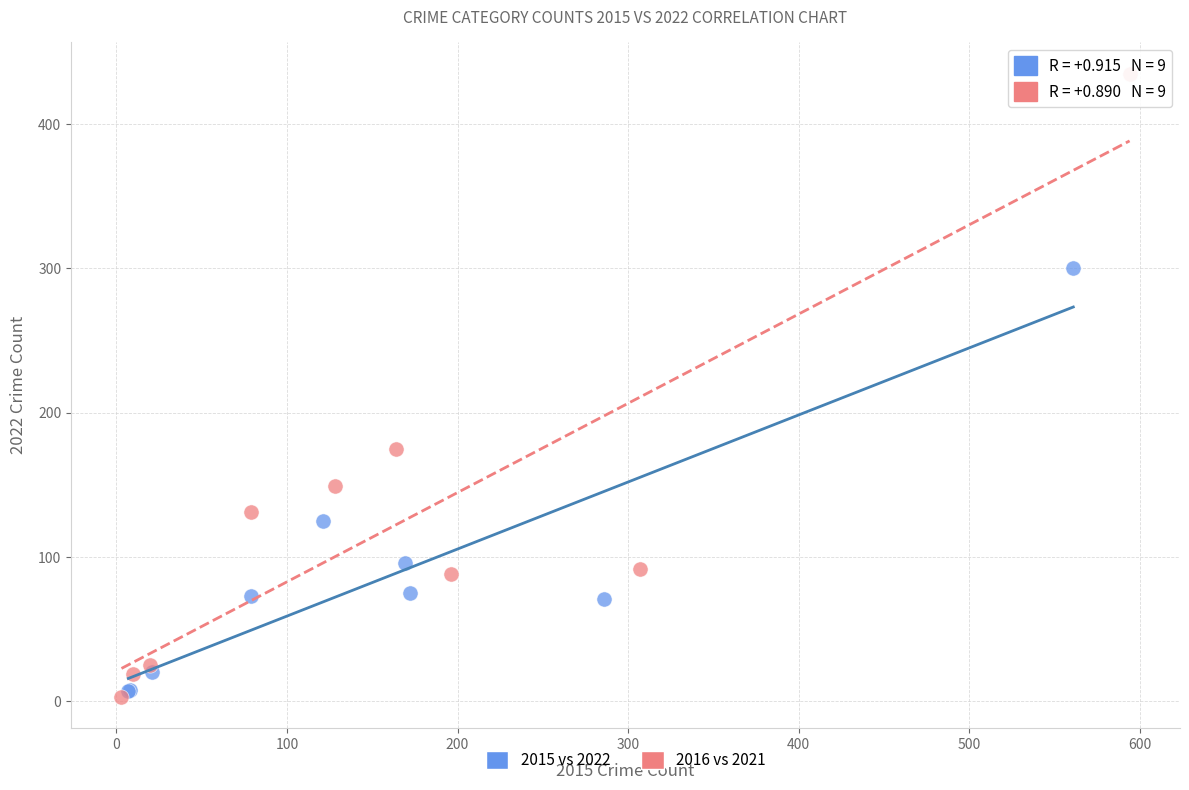

Which series contains the lowest Y value?

2016 vs 2021